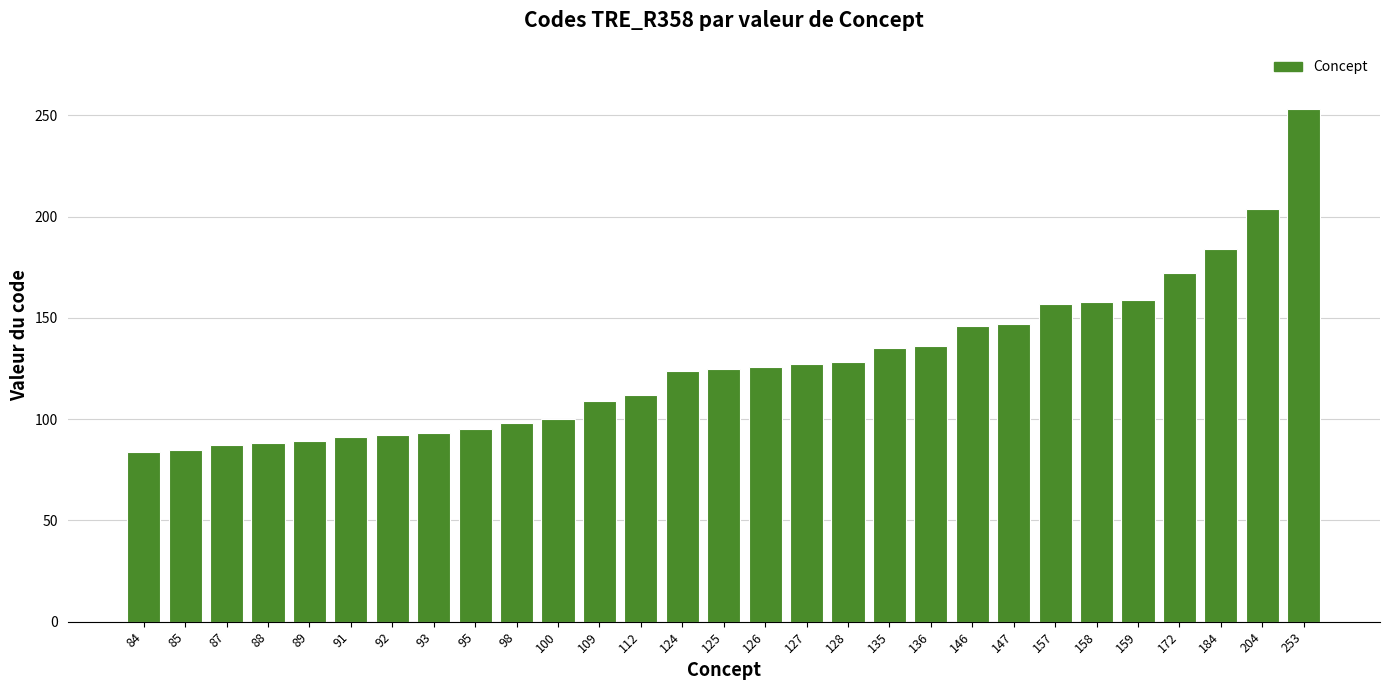

The chart shows a value of 153 at 85. True or false?

False